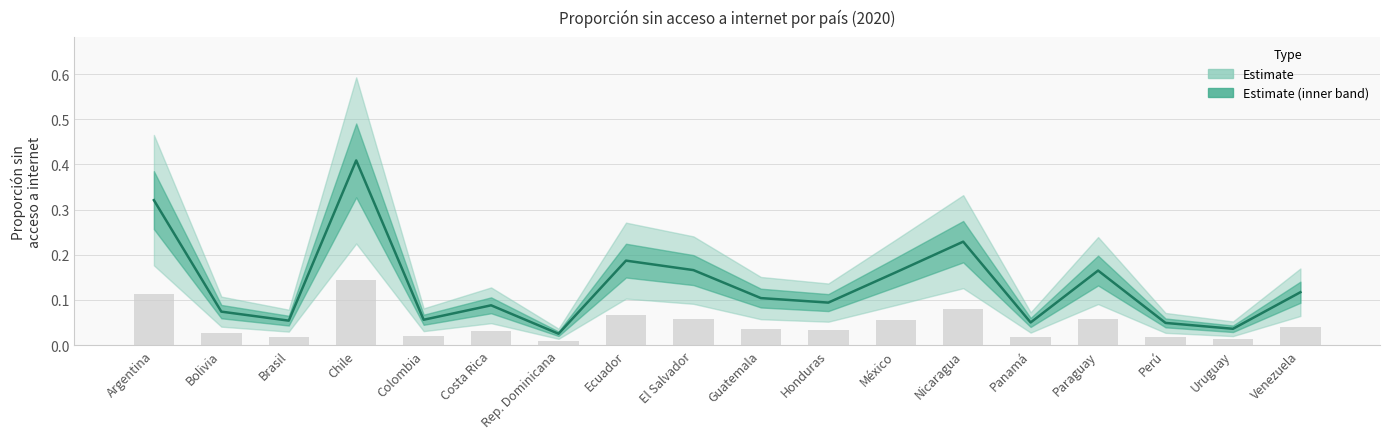

What is the difference between the maximum and second lowest values?

0.4